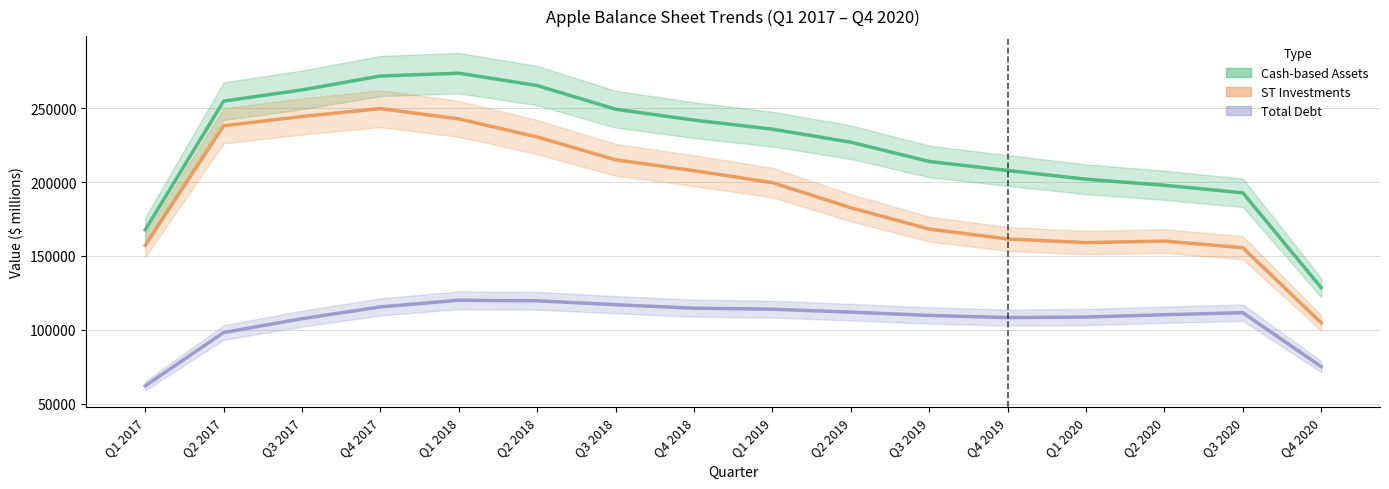

What is the spread (max minus min) of values at Q1 2018?

153766.0